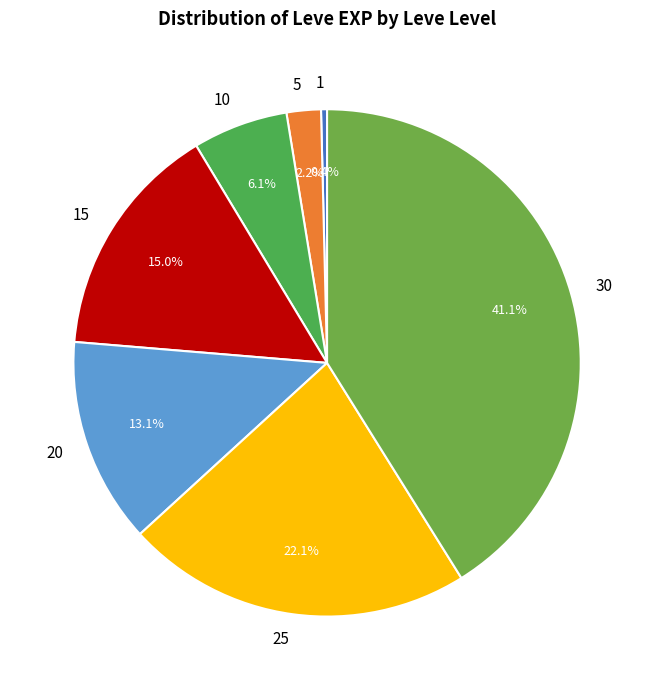

How many segments does this pie chart have?

7